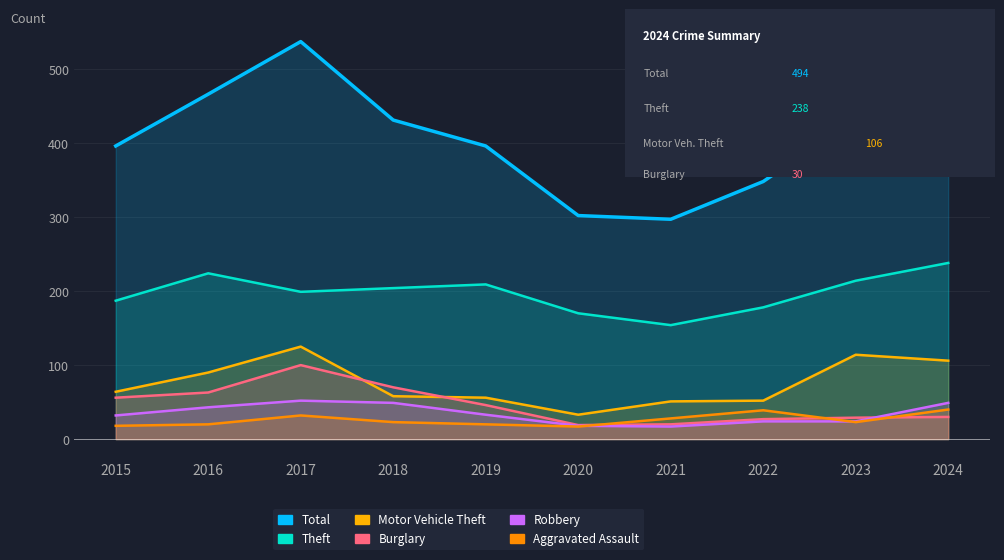

The Motor Vehicle Theft series shows 148 at 2016. True or false?

False